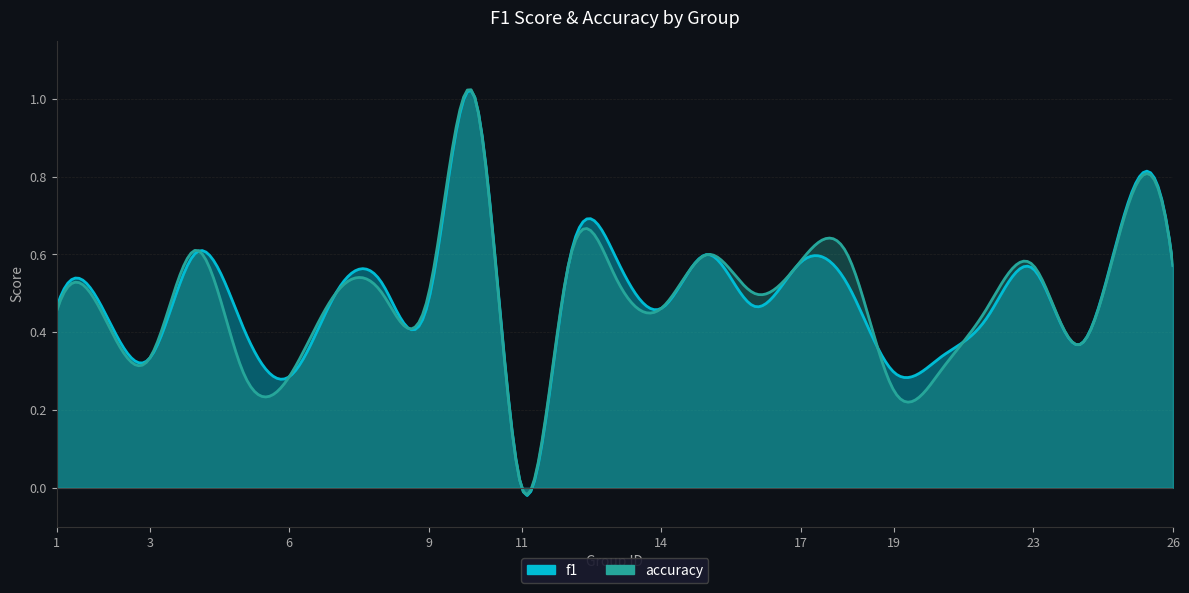

What is the sum of the accuracy values at 8 and 15?

1.1